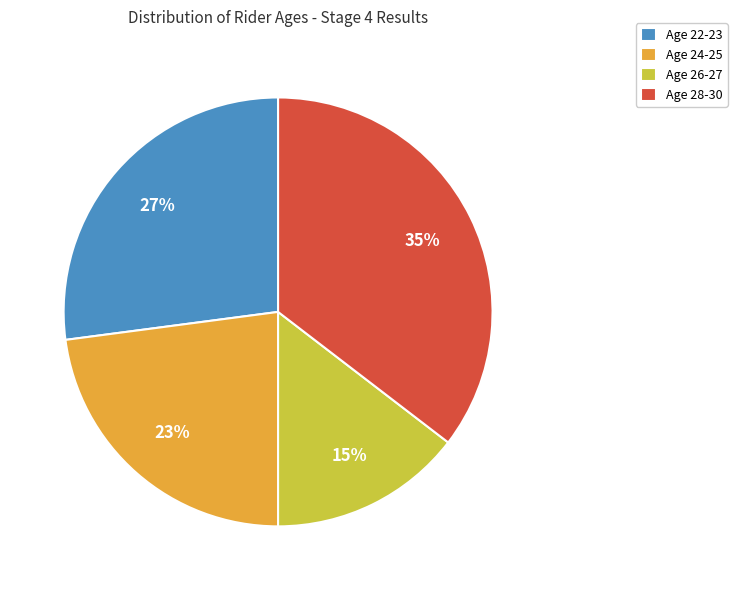

To the nearest percent, what percentage of the pie is Age 22-23?

27%